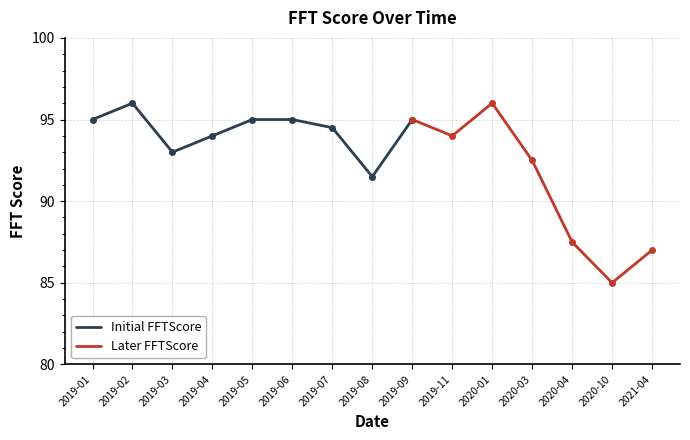

Is this an area chart (filled region under the line)?

No